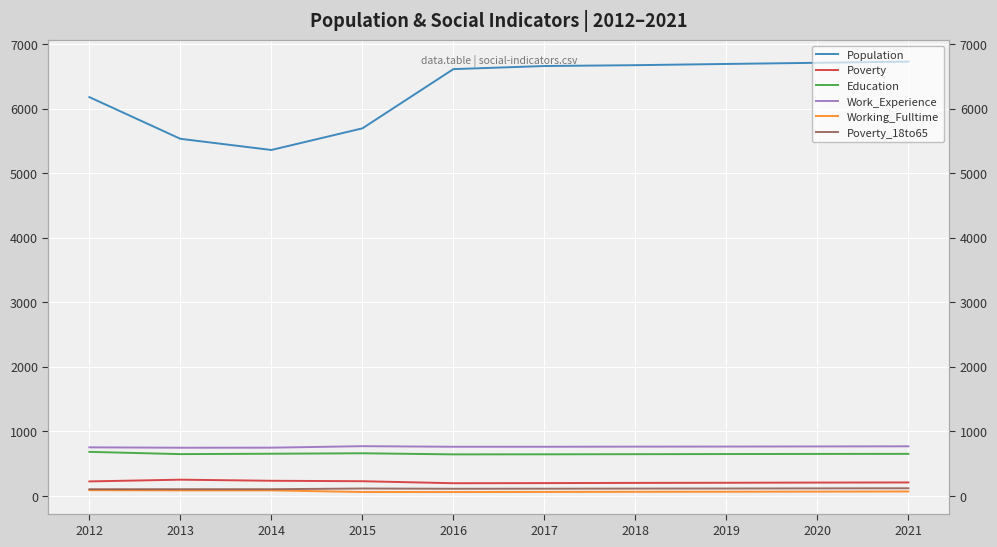

What is the difference between the second highest and minimum values in the Population series?

1351